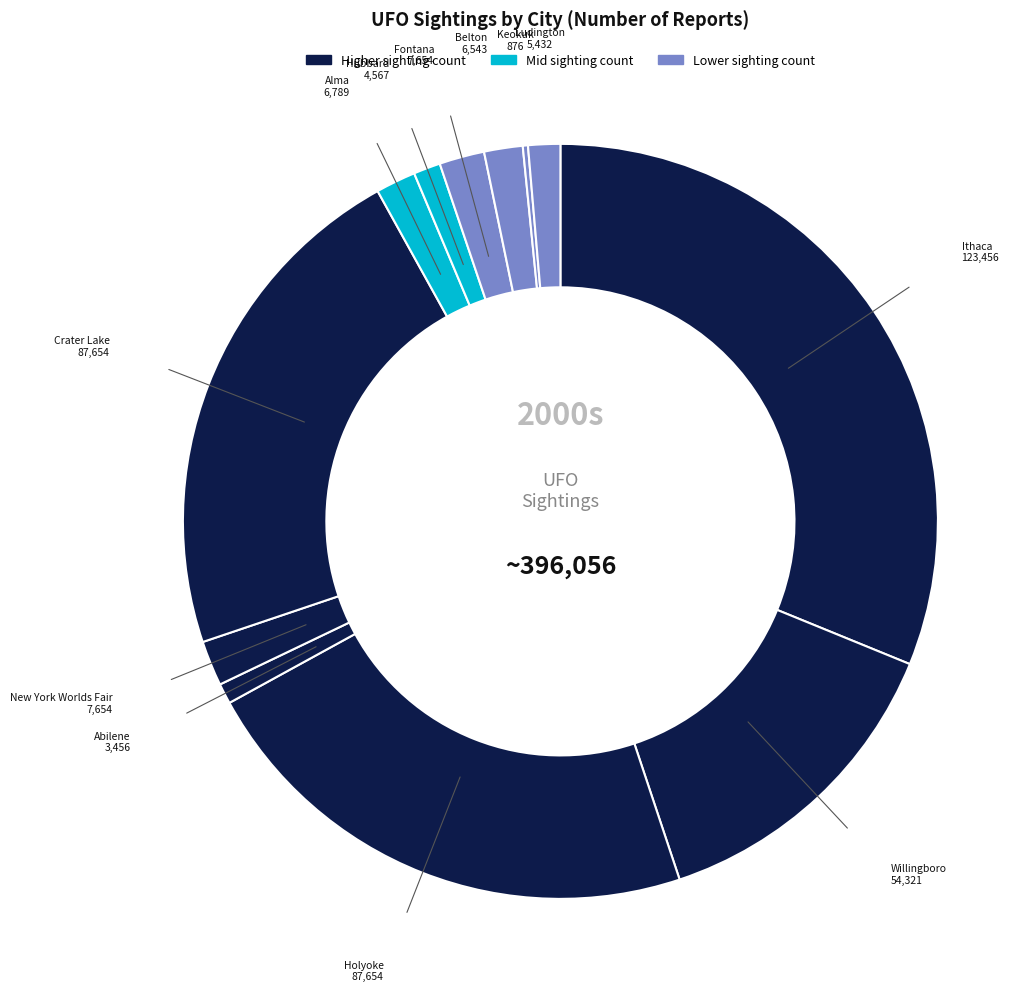

Does any single category account for the majority?

No